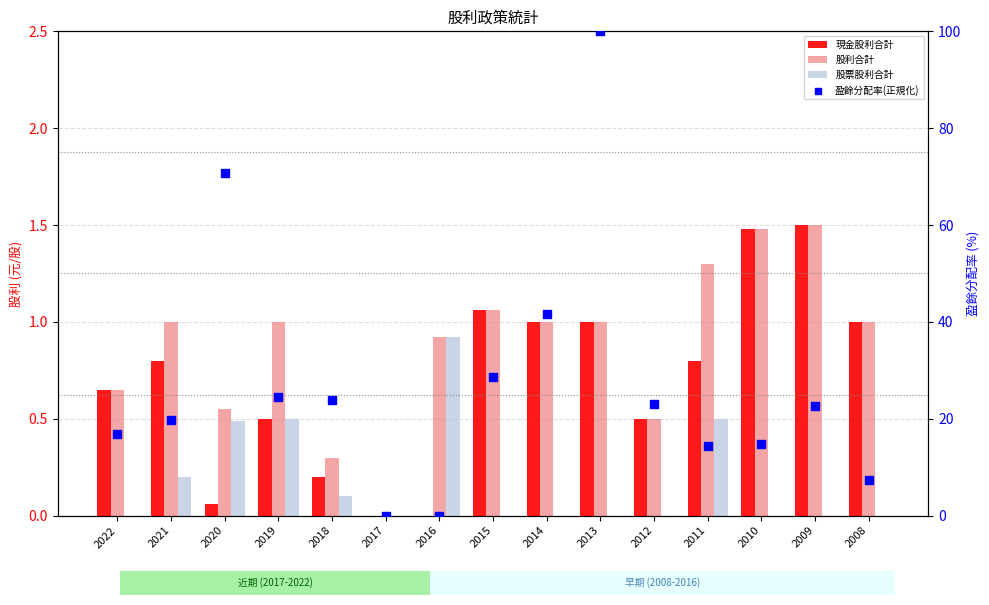

What is the total value across all series at 2014?

43.7